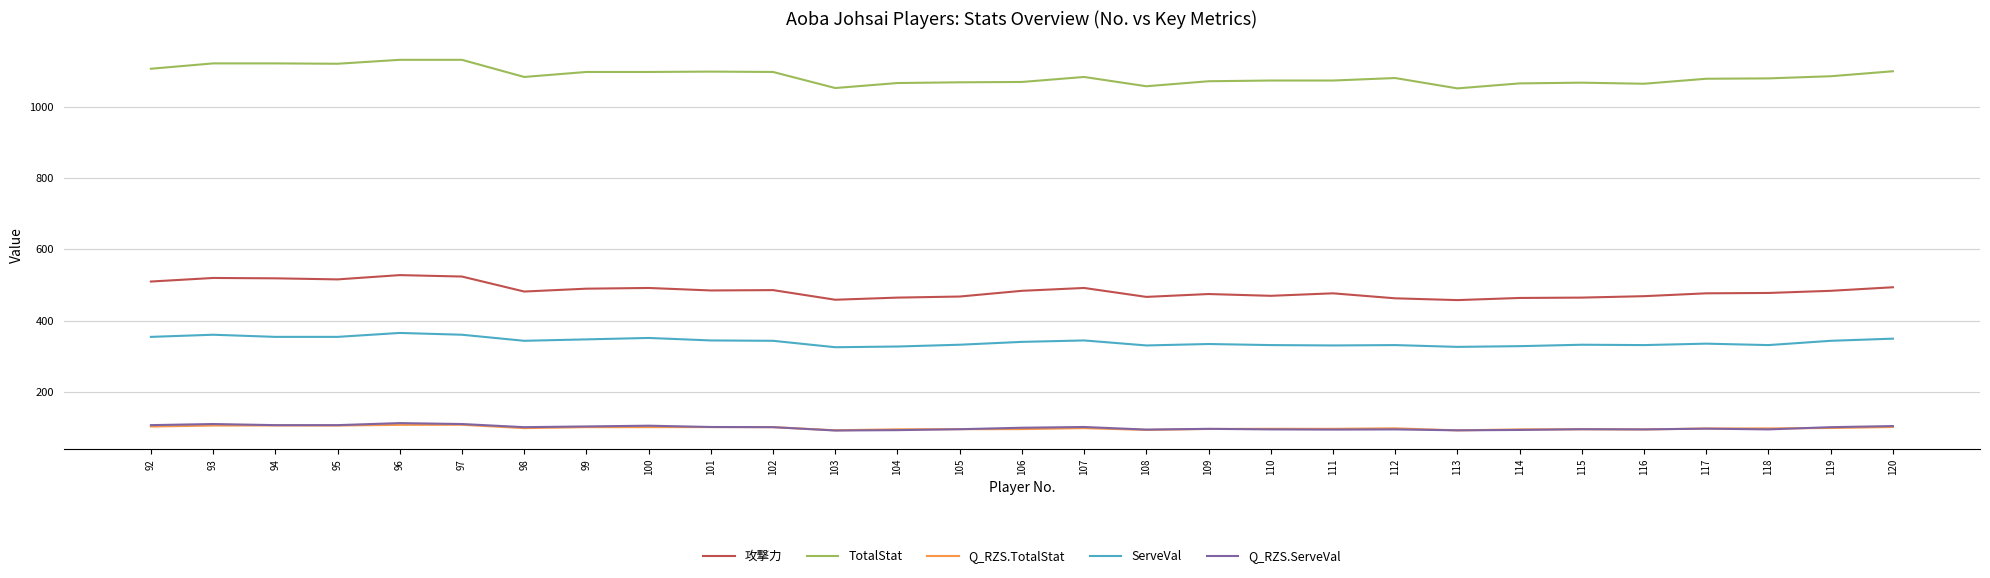

What are all the series names shown in the legend?

攻撃力, TotalStat, Q_RZS.TotalStat, ServeVal, Q_RZS.ServeVal